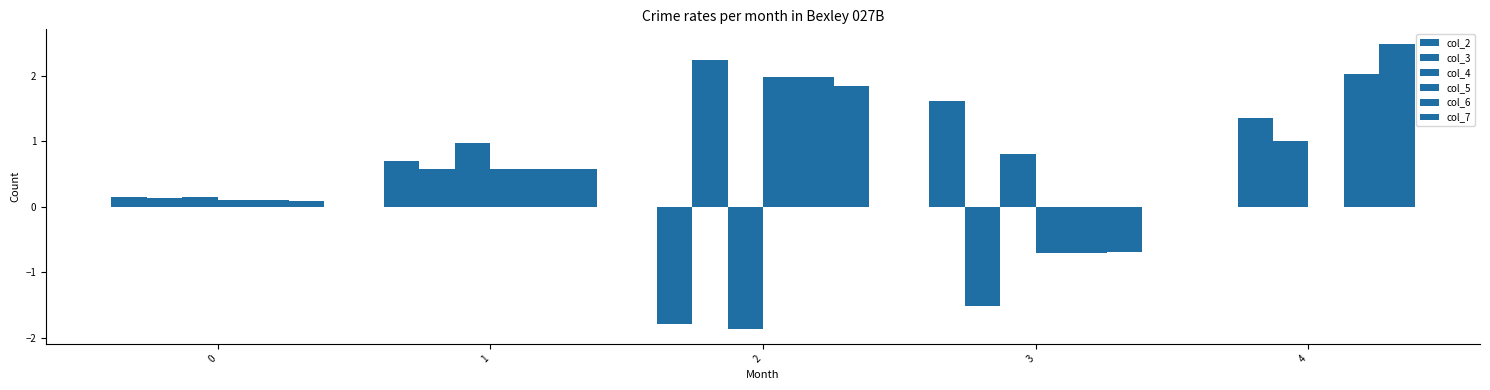

True or false: col_7 has a value of 0.1 at 0.

True